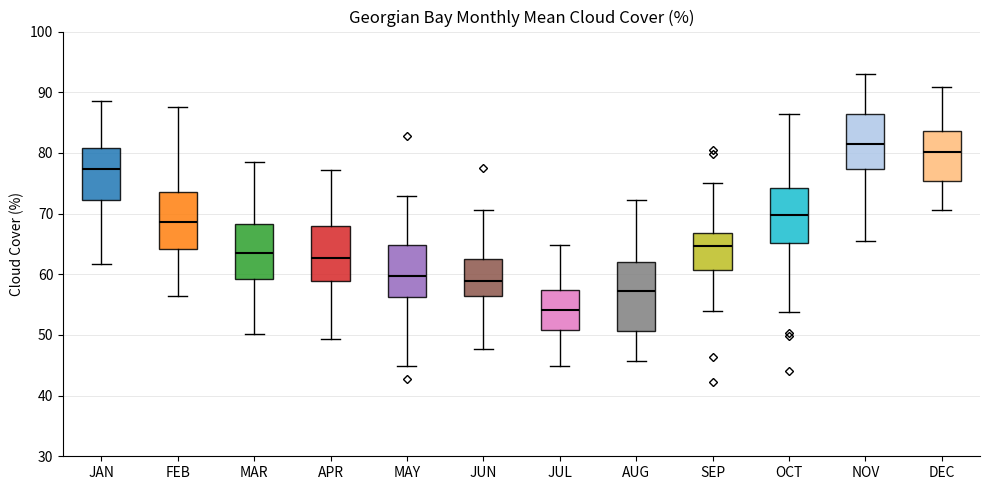

Reading left to right, read every box against the y-axis: the position of its median line, the range the box covers, and the ends of its whiskers. The values are not printed on the chart, so give them approximately, as read against the axis.

JAN: median 77, box 72 to 81, whiskers 62 to 89
FEB: median 69, box 64 to 74, whiskers 56 to 88
MAR: median 64, box 59 to 68, whiskers 50 to 79
APR: median 63, box 59 to 68, whiskers 49 to 77
MAY: median 60, box 56 to 65, whiskers 45 to 73
JUN: median 59, box 56 to 63, whiskers 48 to 71
JUL: median 54, box 51 to 57, whiskers 45 to 65
AUG: median 57, box 51 to 62, whiskers 46 to 72
SEP: median 65, box 61 to 67, whiskers 54 to 75
OCT: median 70, box 65 to 74, whiskers 54 to 86
NOV: median 81, box 77 to 86, whiskers 65 to 93
DEC: median 80, box 75 to 84, whiskers 71 to 91